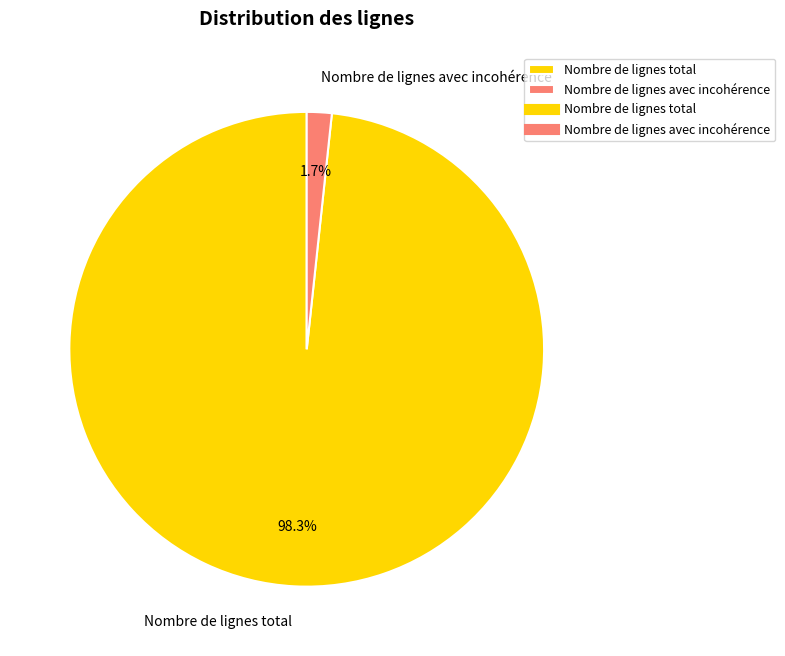

Between Nombre de lignes total and Nombre de lignes avec incohérence, which is larger?

Nombre de lignes total